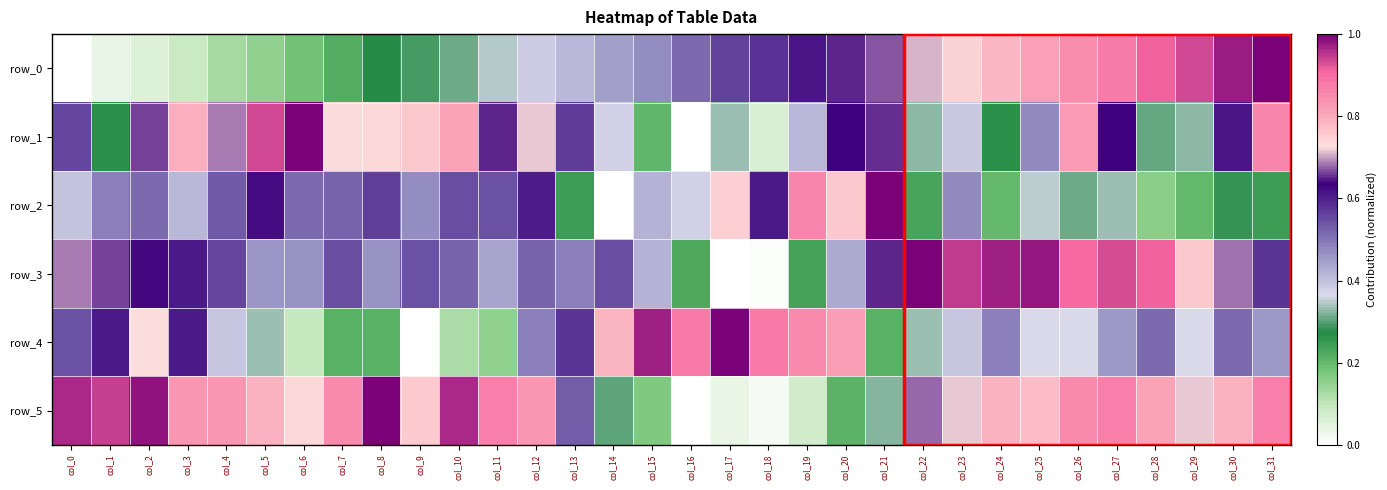

Where is row_2 nearest to the value 0?

col_14